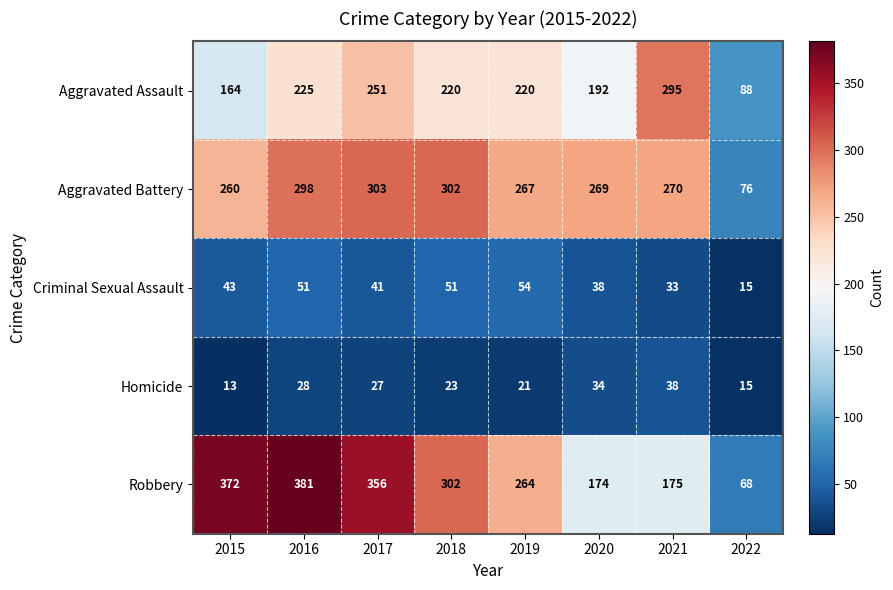

At which category is the sum across all series the highest?

2016